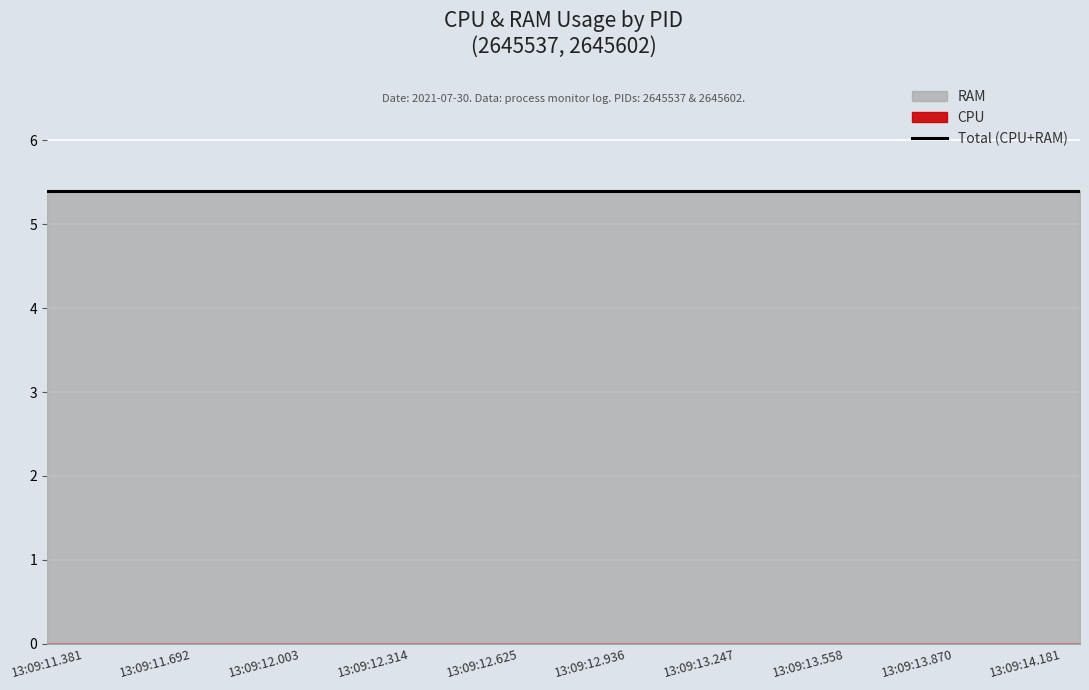

The value of RAM at 6 is 0.0. True or false?

True